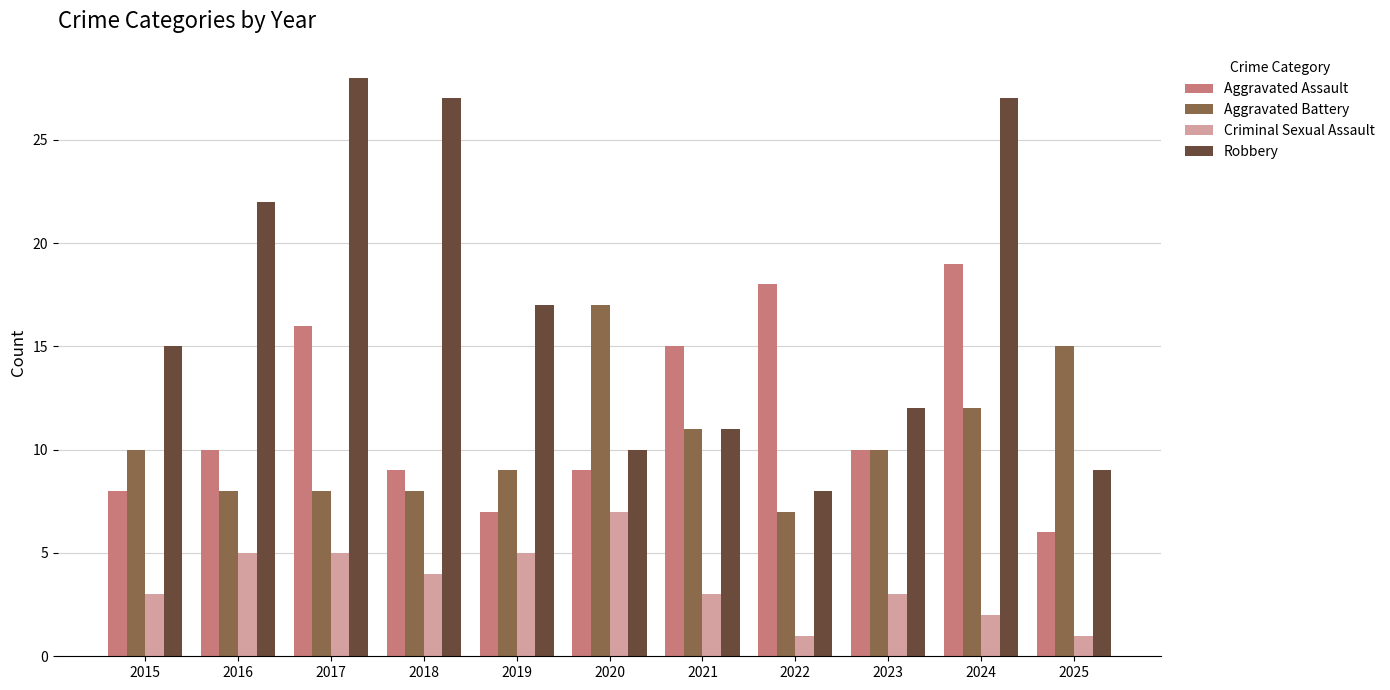

The value of Aggravated Battery at 2015 is 5. True or false?

False